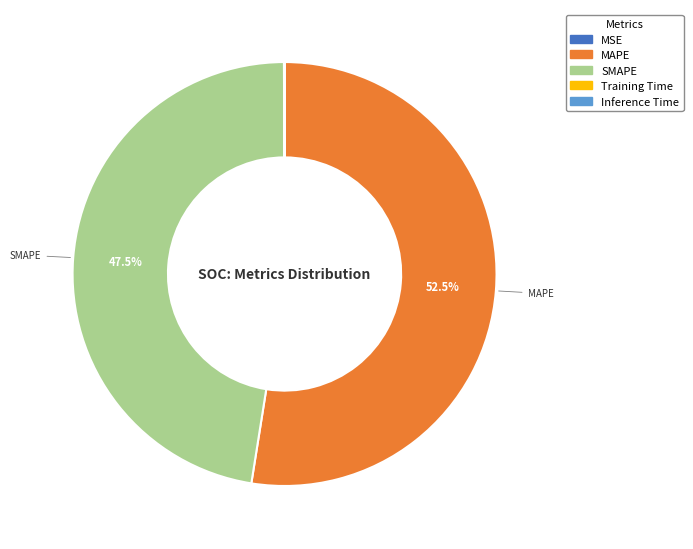

How much of the chart is everything except SMAPE?

52.5%